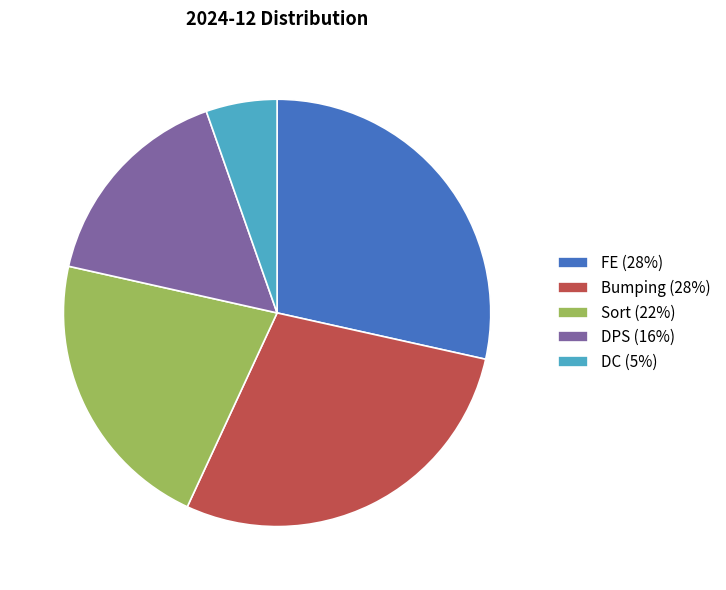

Is Sort (22%) the majority of the pie?

No